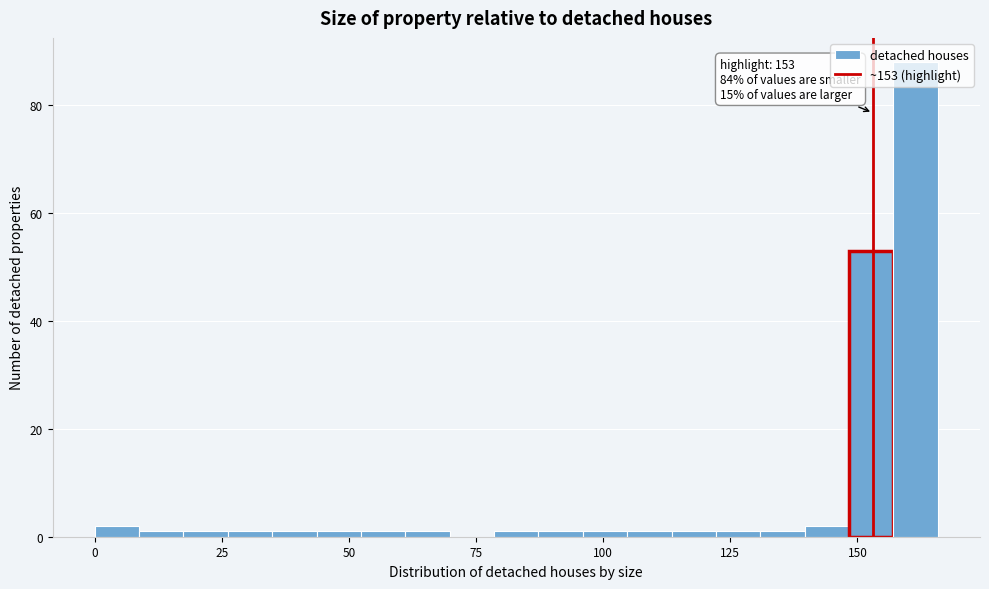

Read against the x-axis, roughly where is the centre of the tallest bar?

160